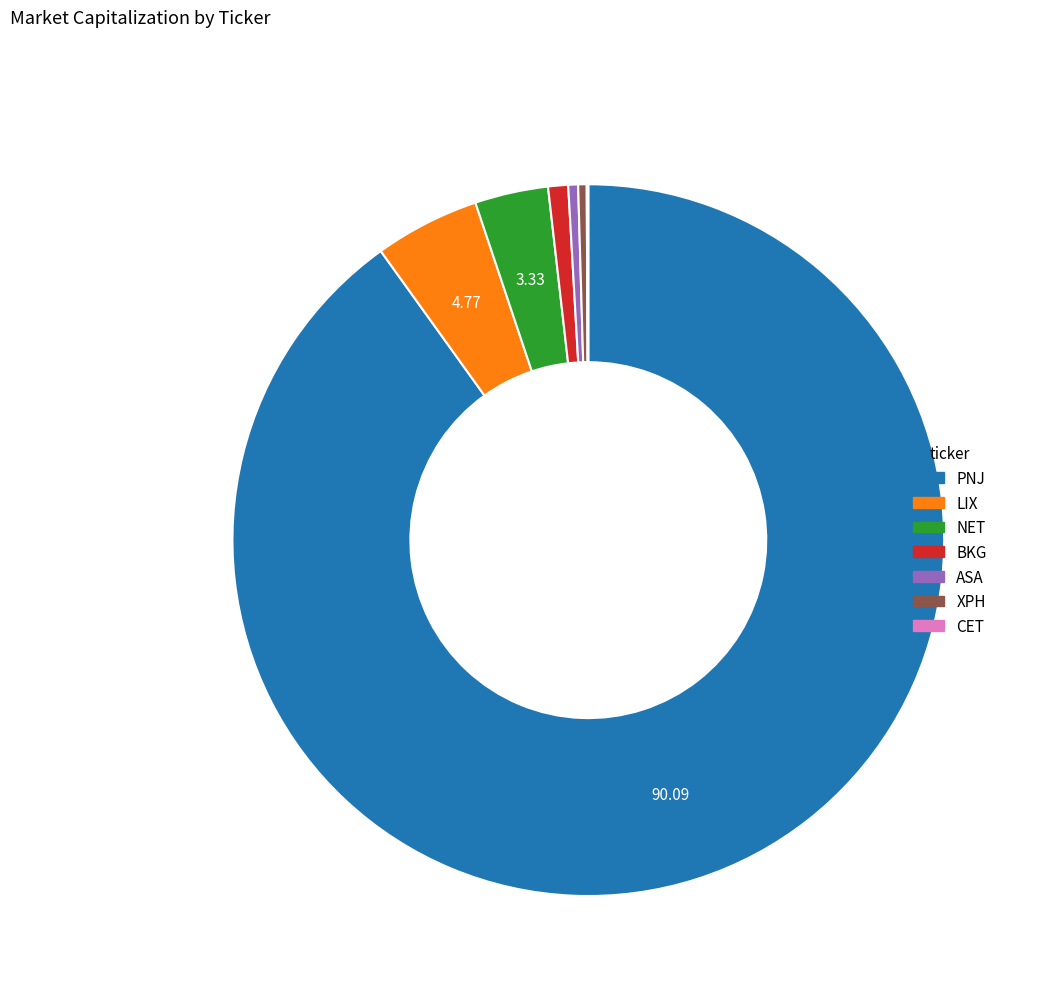

Does any single category account for the majority?

Yes